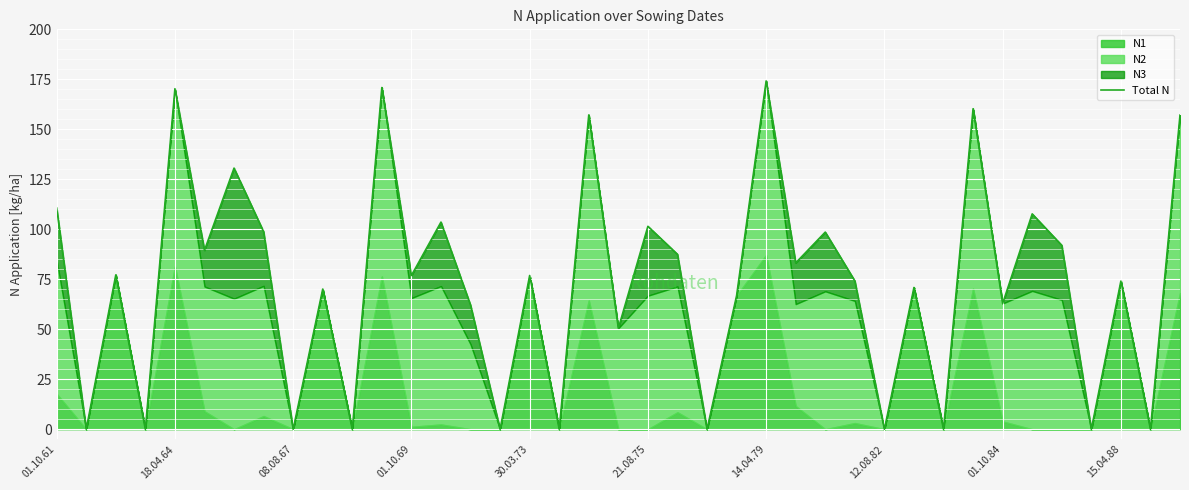

The value at 35 is 0.0. True or false?

True